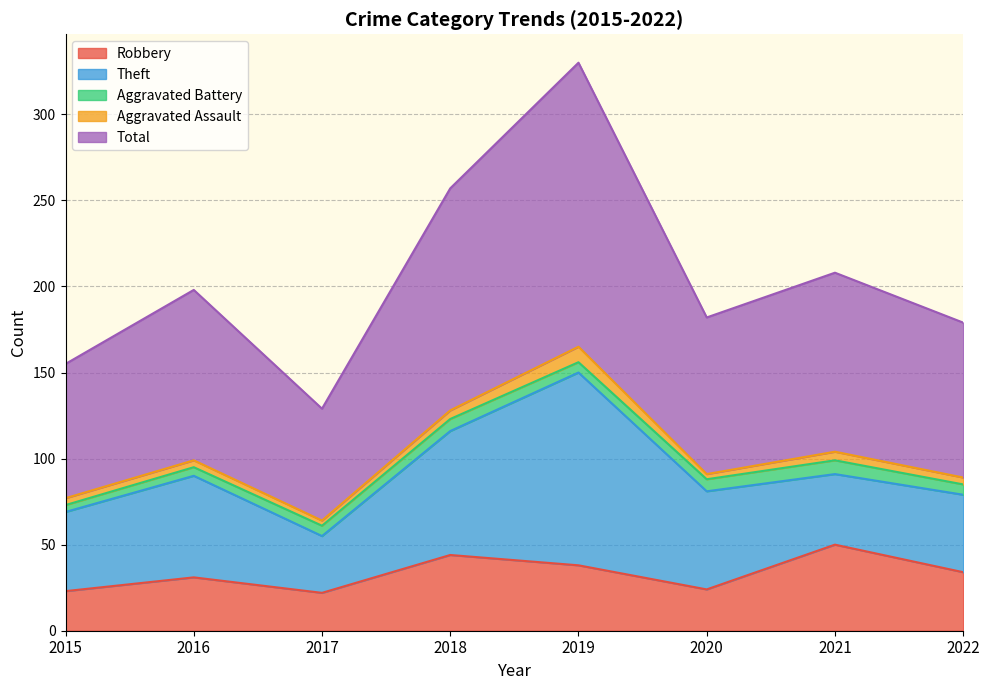

What is the difference between the maximum and second lowest values in the Aggravated Battery series?

3